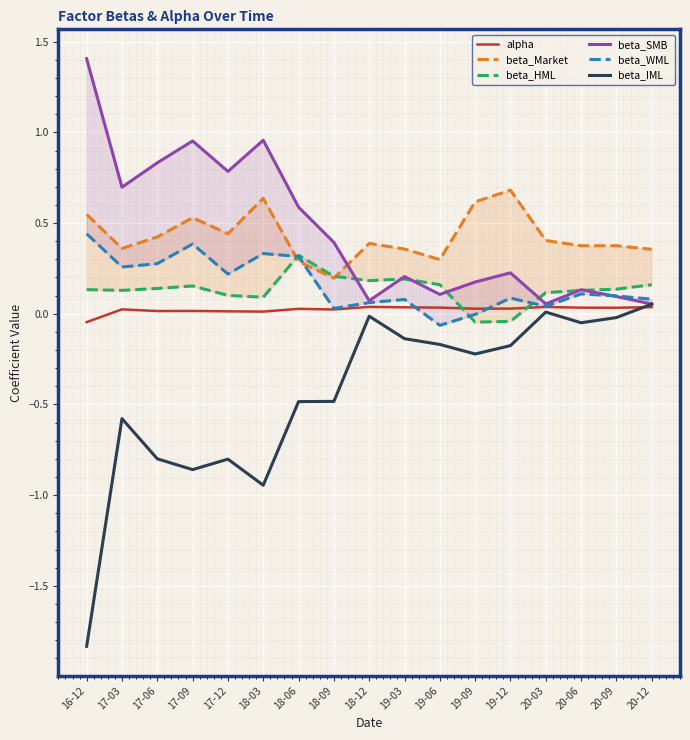

Reading left to right, transcribe all the data shown in this chart.

alpha: 16-12=-0.0	17-03=0.0	17-06=0.0	17-09=0.0	17-12=0.0	18-03=0.0	18-06=0.0	18-09=0.0	18-12=0.0	19-03=0.0	19-06=0.0	19-09=0.0	19-12=0.0	20-03=0.0	20-06=0.0	20-09=0.0	20-12=0.0
beta_Market: 16-12=0.5	17-03=0.4	17-06=0.4	17-09=0.5	17-12=0.4	18-03=0.6	18-06=0.3	18-09=0.2	18-12=0.4	19-03=0.4	19-06=0.3	19-09=0.6	19-12=0.7	20-03=0.4	20-06=0.4	20-09=0.4	20-12=0.4
beta_HML: 16-12=0.1	17-03=0.1	17-06=0.1	17-09=0.2	17-12=0.1	18-03=0.1	18-06=0.3	18-09=0.2	18-12=0.2	19-03=0.2	19-06=0.2	19-09=-0.0	19-12=-0.0	20-03=0.1	20-06=0.1	20-09=0.1	20-12=0.2
beta_SMB: 16-12=1.4	17-03=0.7	17-06=0.8	17-09=1.0	17-12=0.8	18-03=1.0	18-06=0.6	18-09=0.4	18-12=0.1	19-03=0.2	19-06=0.1	19-09=0.2	19-12=0.2	20-03=0.1	20-06=0.1	20-09=0.1	20-12=0.1
beta_WML: 16-12=0.4	17-03=0.3	17-06=0.3	17-09=0.4	17-12=0.2	18-03=0.3	18-06=0.3	18-09=0.0	18-12=0.1	19-03=0.1	19-06=-0.1	19-09=-0.0	19-12=0.1	20-03=0.0	20-06=0.1	20-09=0.1	20-12=0.1
beta_IML: 16-12=-1.8	17-03=-0.6	17-06=-0.8	17-09=-0.9	17-12=-0.8	18-03=-0.9	18-06=-0.5	18-09=-0.5	18-12=-0.0	19-03=-0.1	19-06=-0.2	19-09=-0.2	19-12=-0.2	20-03=0.0	20-06=-0.0	20-09=-0.0	20-12=0.1